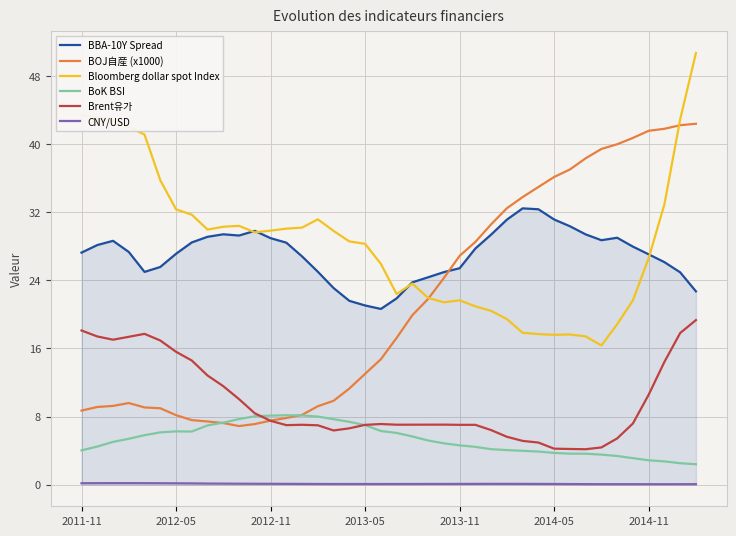

True or false: Bloomberg dollar spot Index and CNY/USD cross at least once.

False